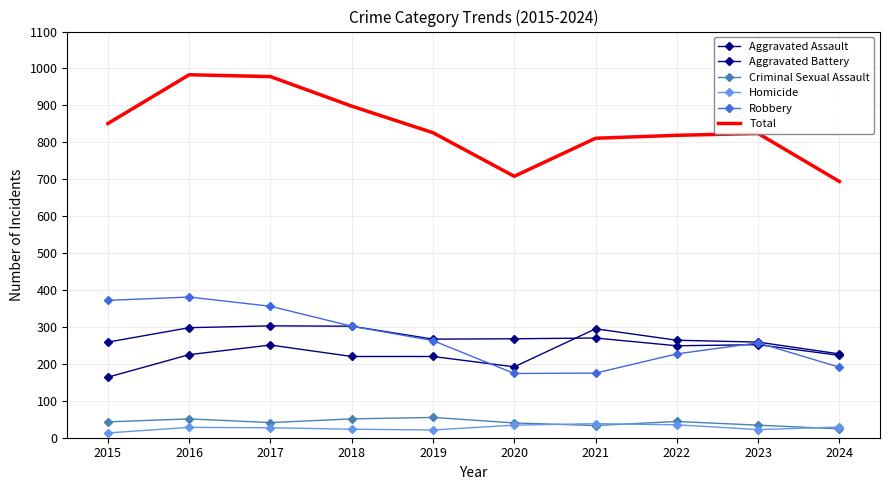

Rank the series by their maximum value, from lowest to highest.

Homicide, Criminal Sexual Assault, Aggravated Assault, Aggravated Battery, Robbery, Total